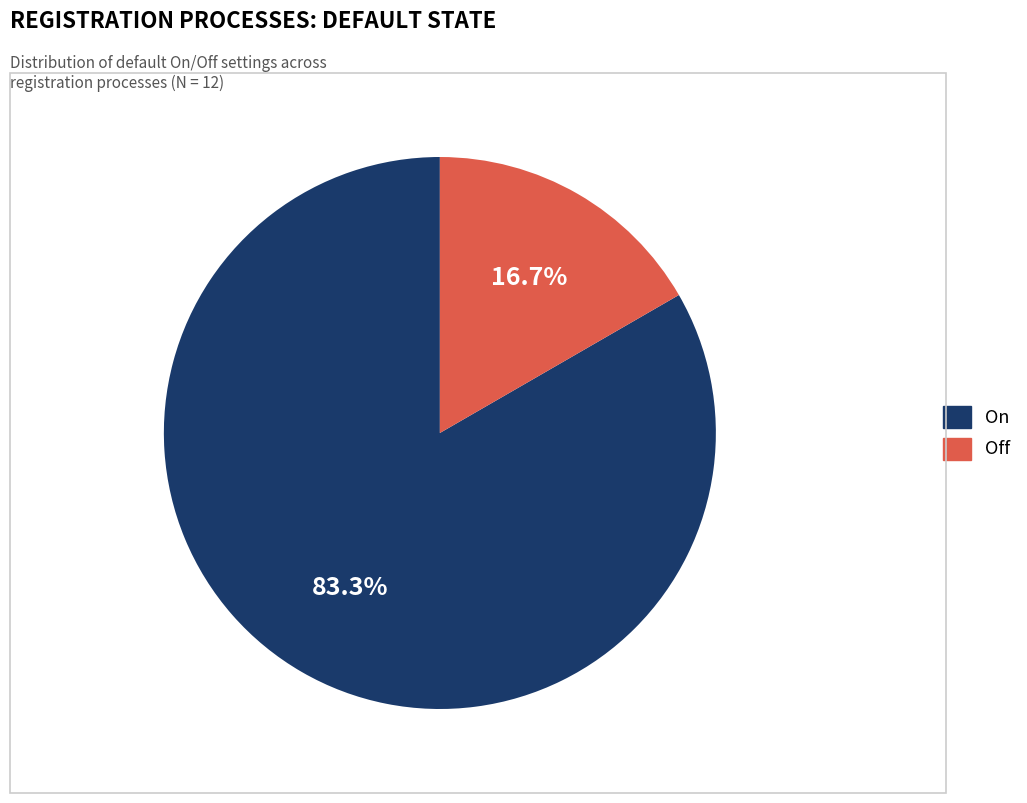

Which slice represents more than half of the pie?

On